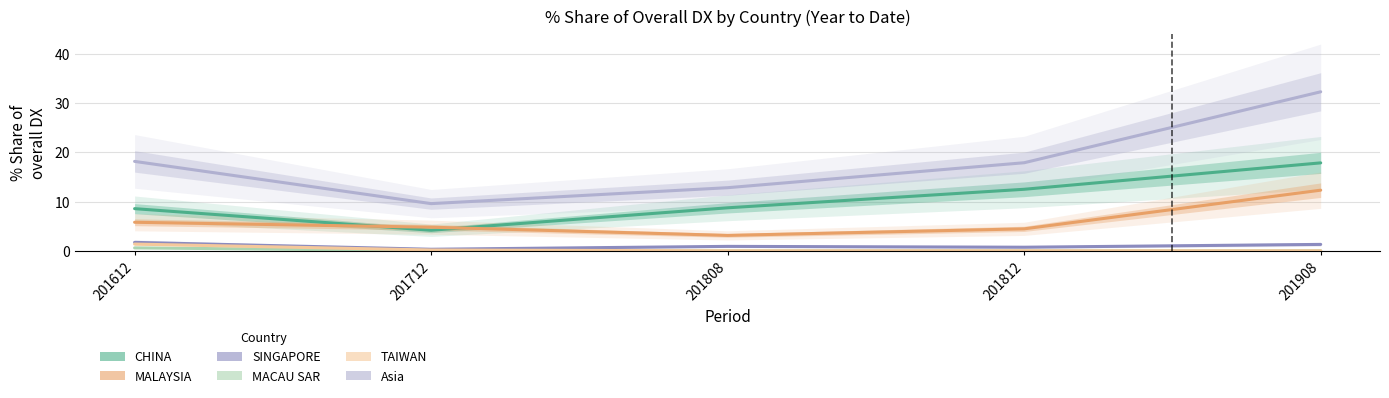

What is the total value across all series at 201908?

63.8